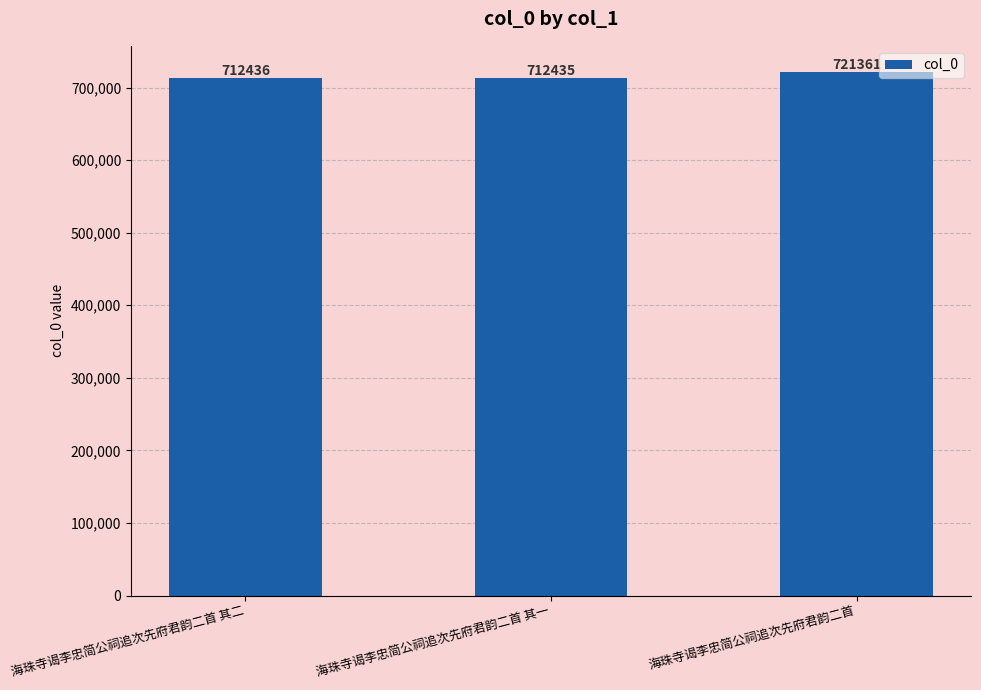

Which category has the lowest value across all series?

海珠寺谒李忠简公祠追次先府君韵二首 其一